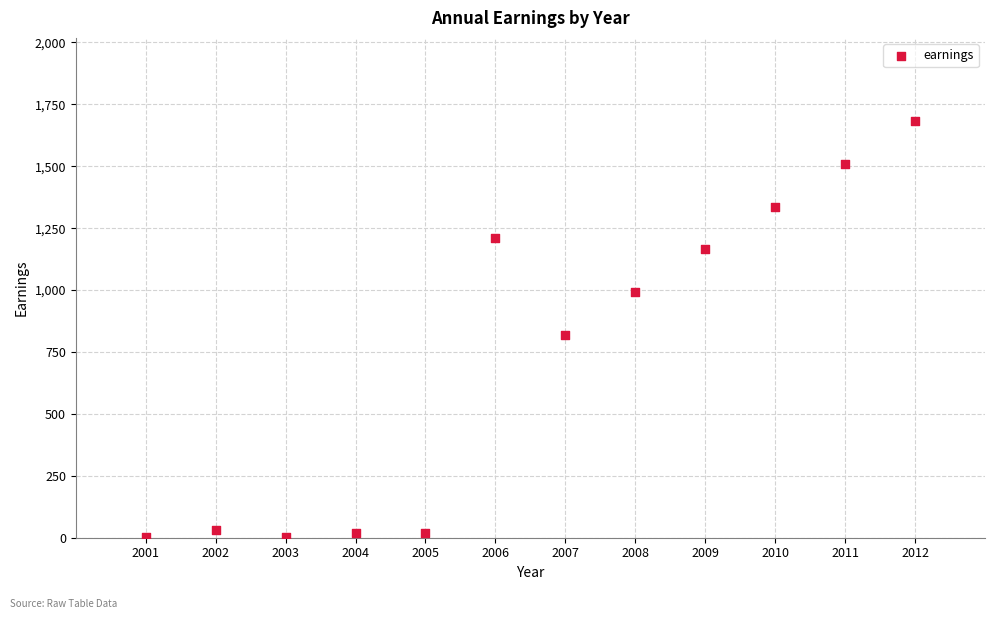

What is the average X value?

2006.5